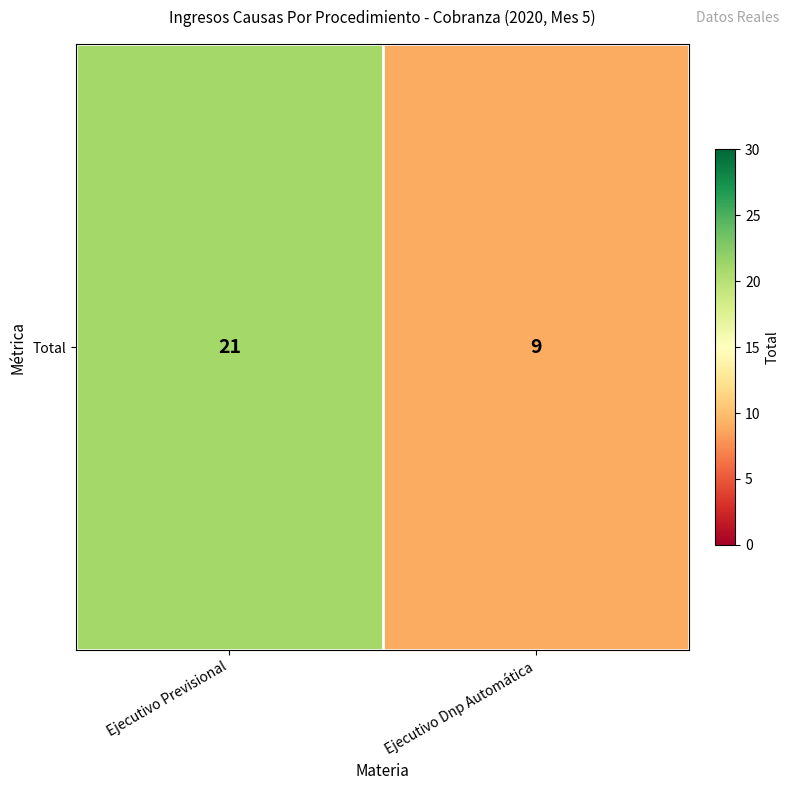

At which label is the value closest to 15?

Ejecutivo Previsional